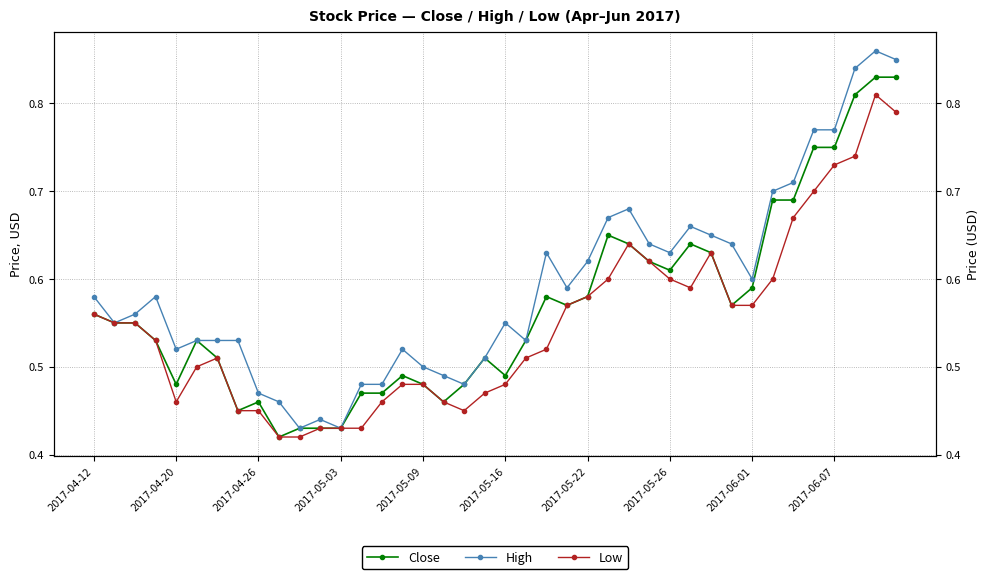

At how many categories does at least one series exceed 0?

40